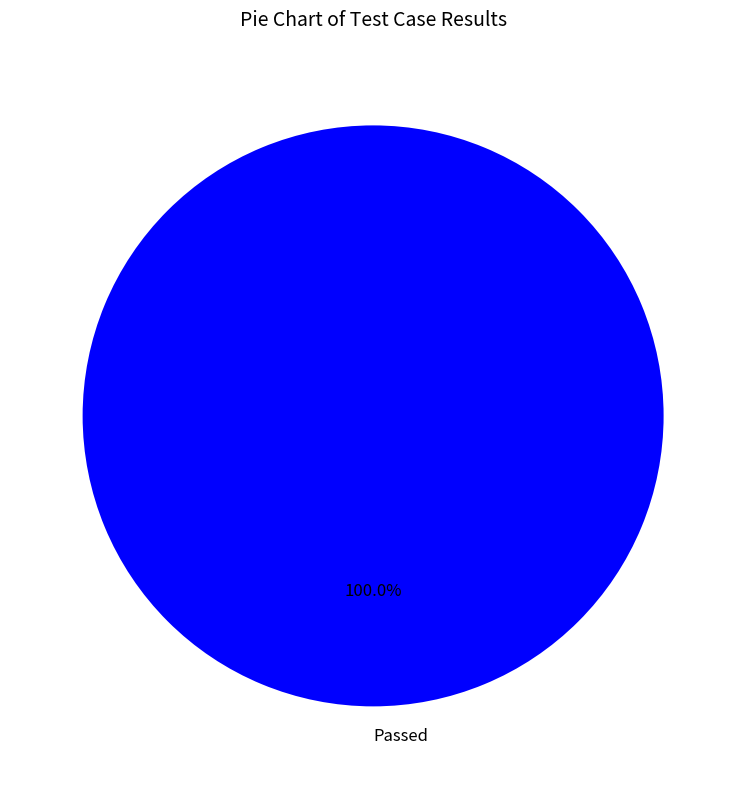

Is it true that Passed is 100% of the pie?

True